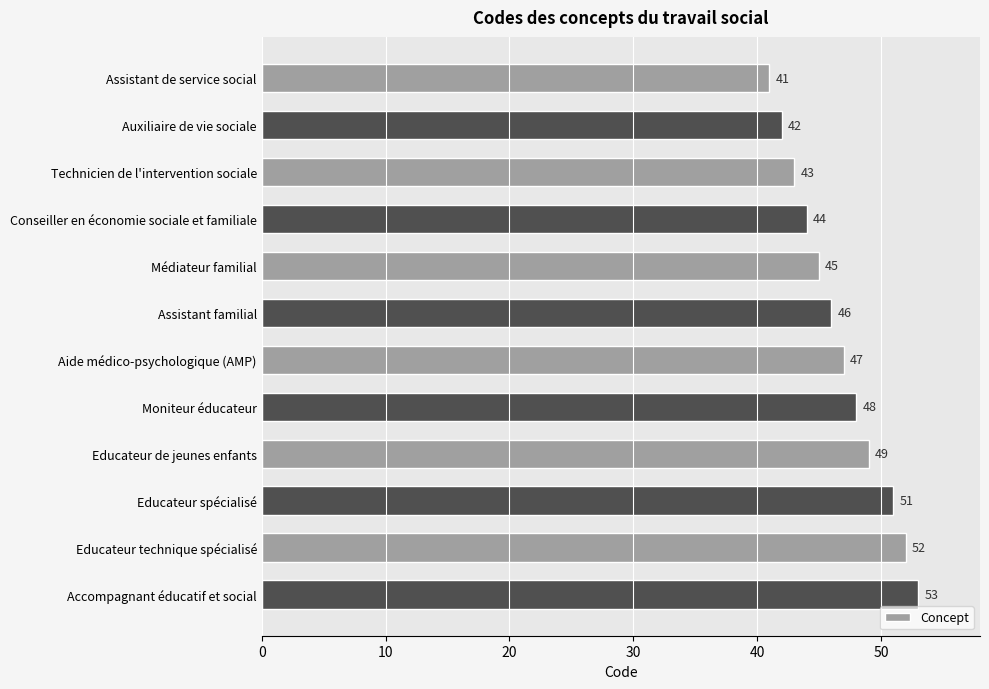

How many values are below 47?

6